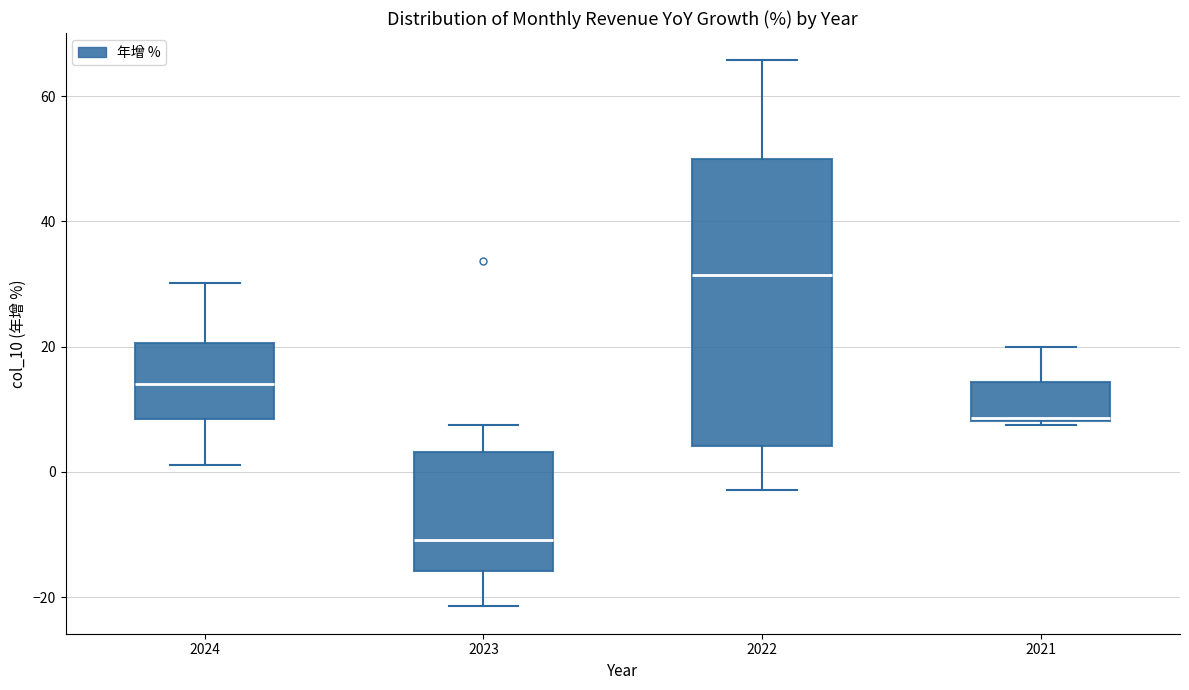

Where does the upper whisker of the box at x = 2023 end on the y-axis? The values are not printed on the chart, so give them approximately, as read against the axis.

8